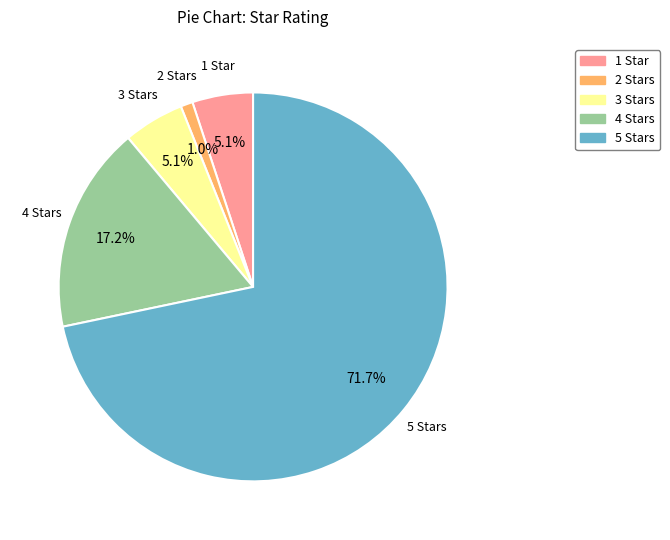

Which slice is the smallest?

2 Stars